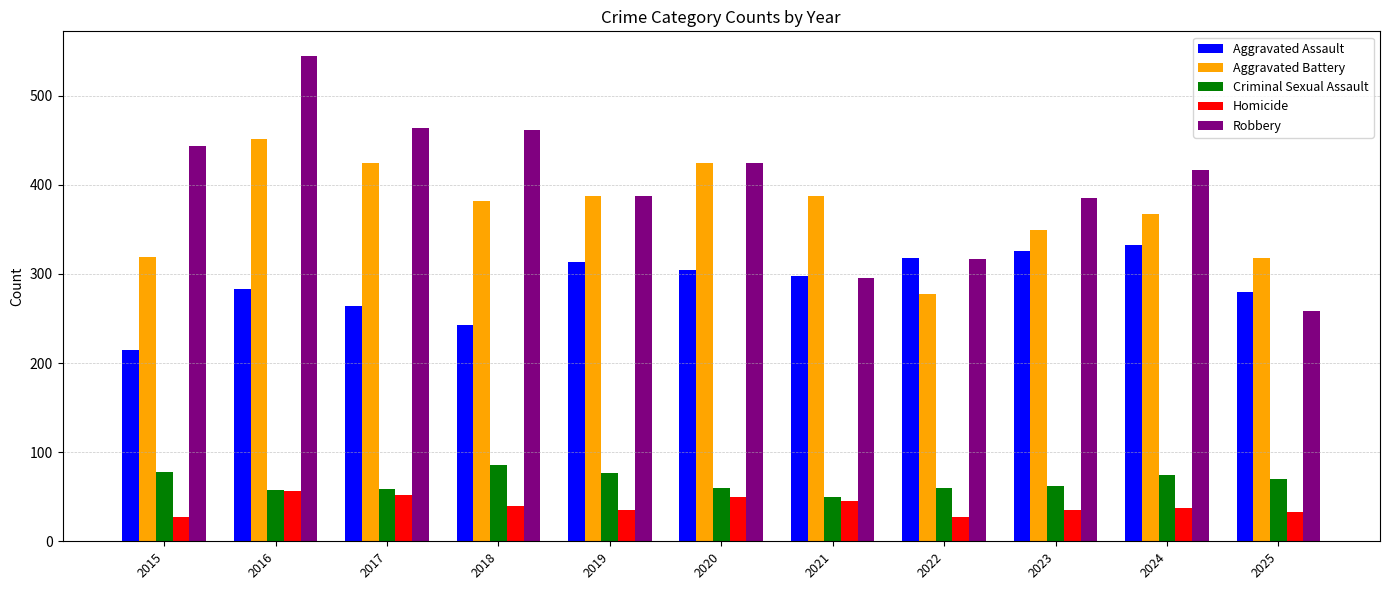

What is the spread (max minus min) of values at 2023?

350